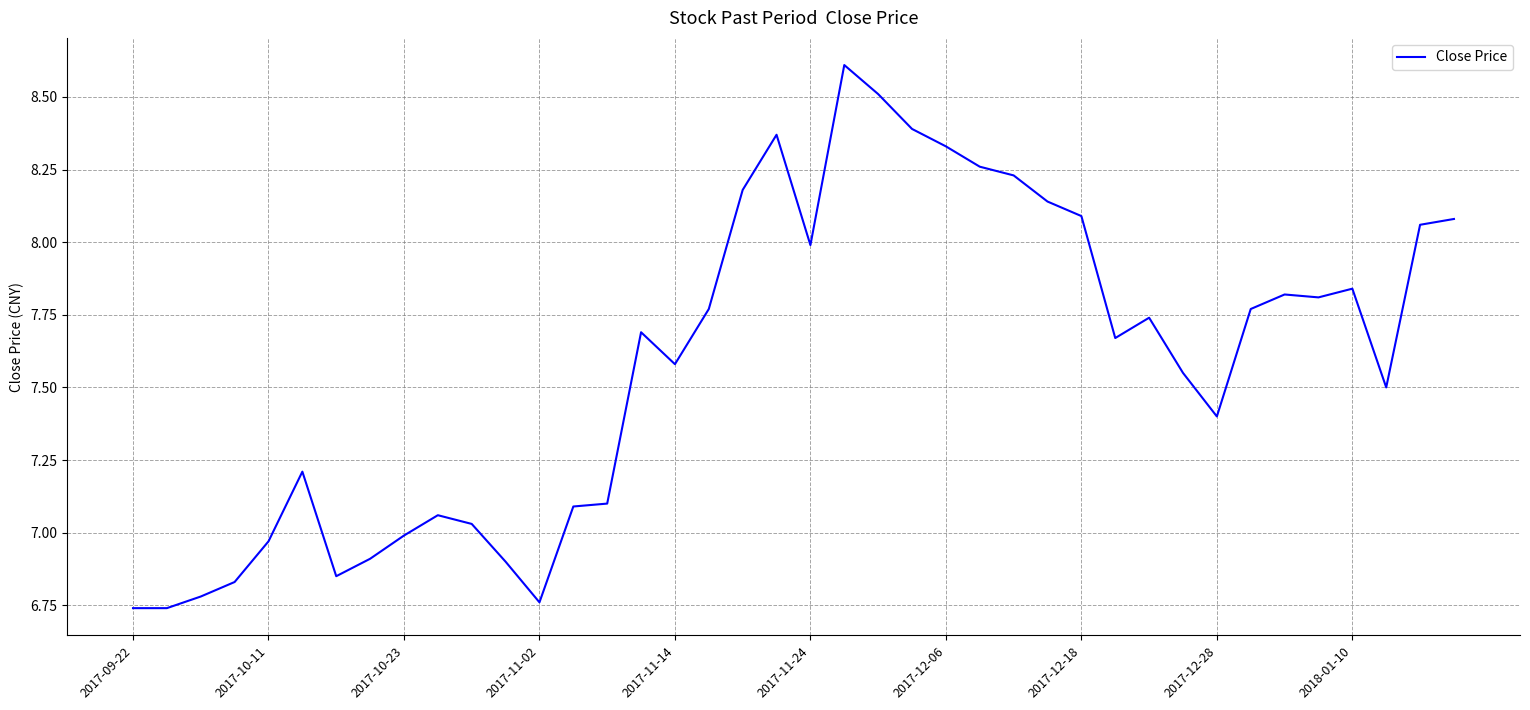

What is the difference between the maximum and minimum values?

1.9